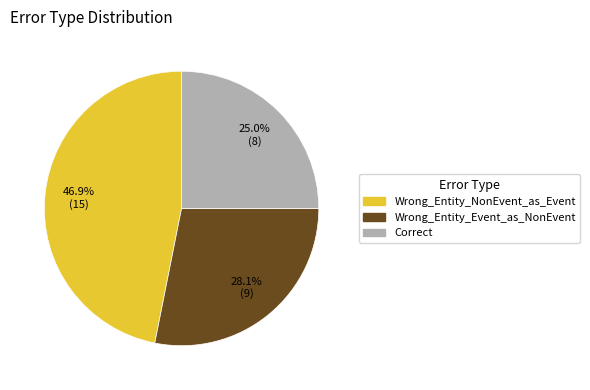

To the nearest percent, what is the average slice percentage?

33%